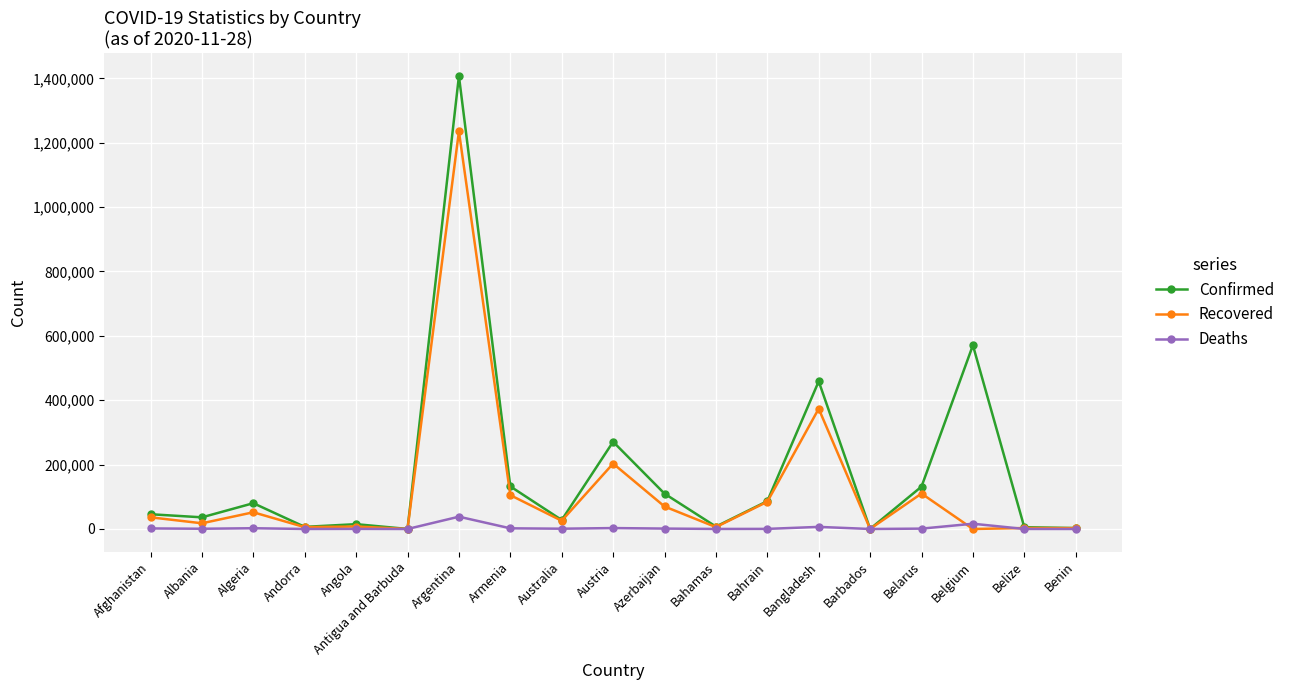

Which series has the widest spread of values?

Confirmed